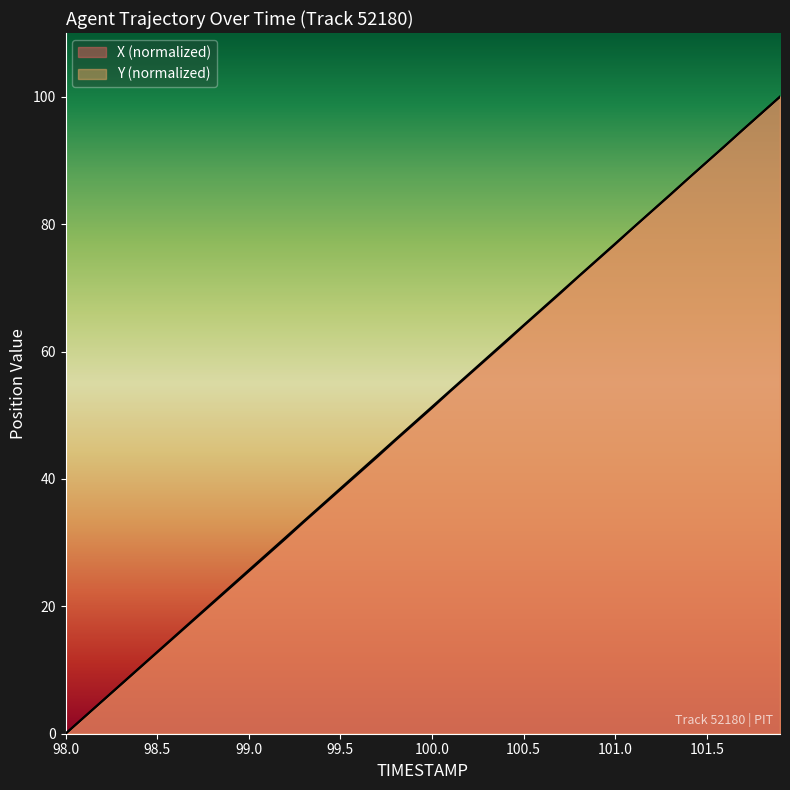

What value does the X series have at 99.7?

43.4